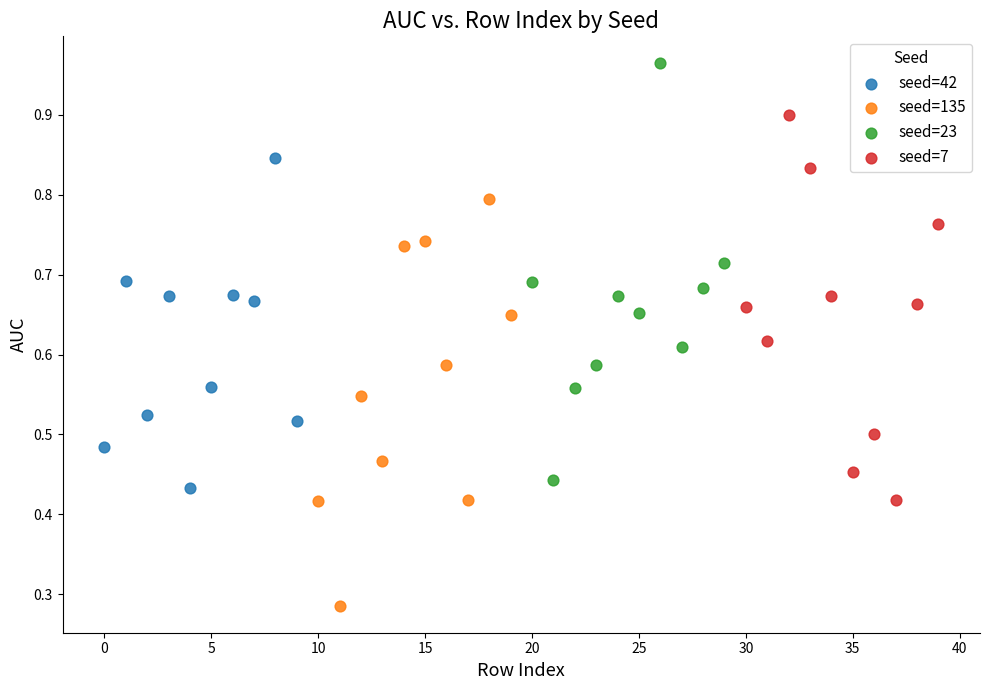

What are all the series names shown in the legend?

seed=42, seed=135, seed=23, seed=7